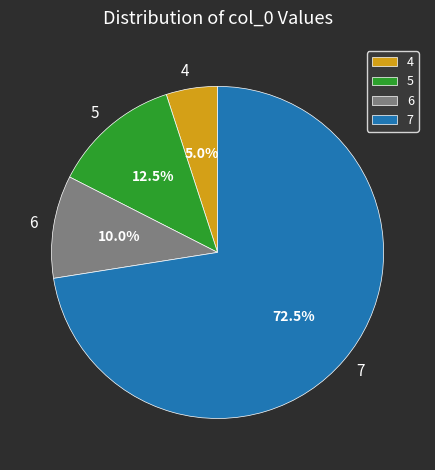

Approximately how many times larger is the value at 7 compared to 5?

5.8